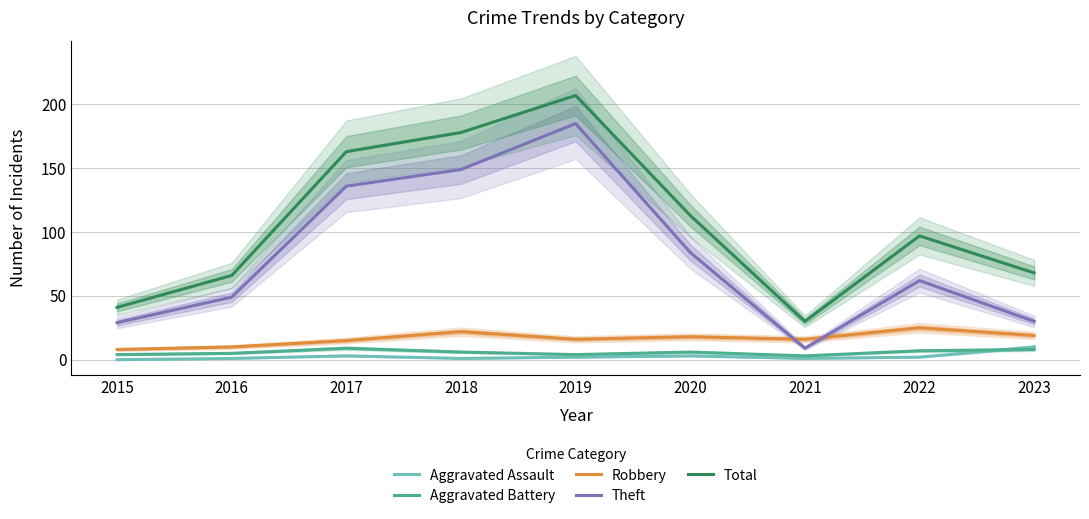

Which series has the widest spread of values?

Total